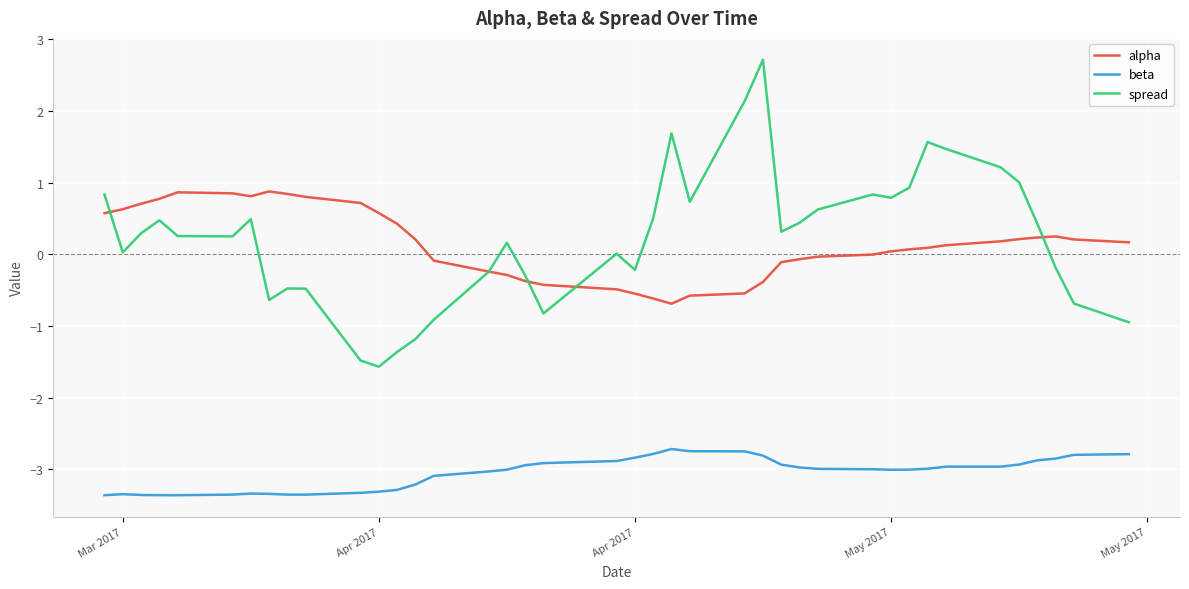

True or false: alpha and beta intersect in this chart.

False